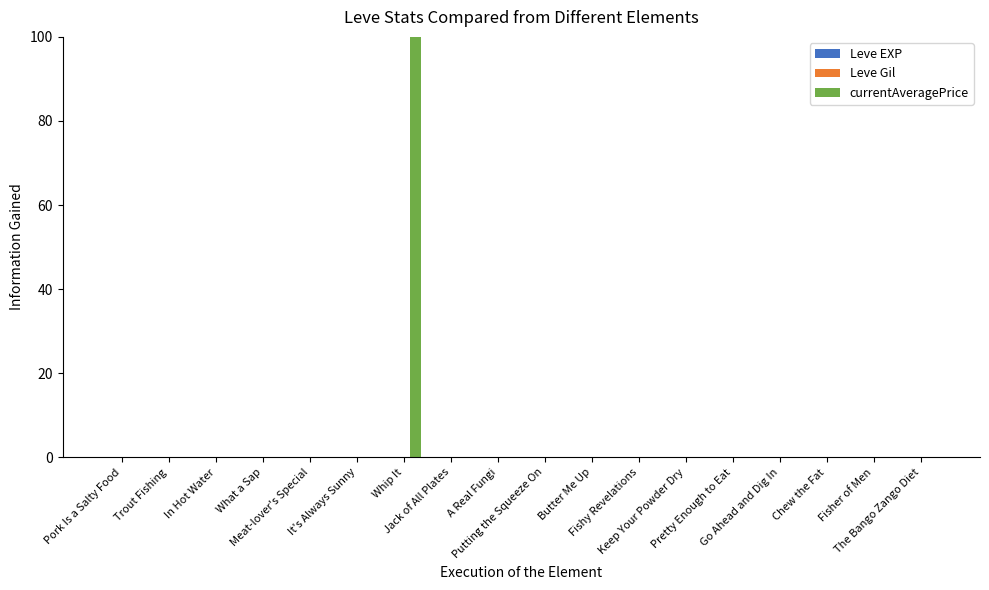

How many groups of bars are there?

18